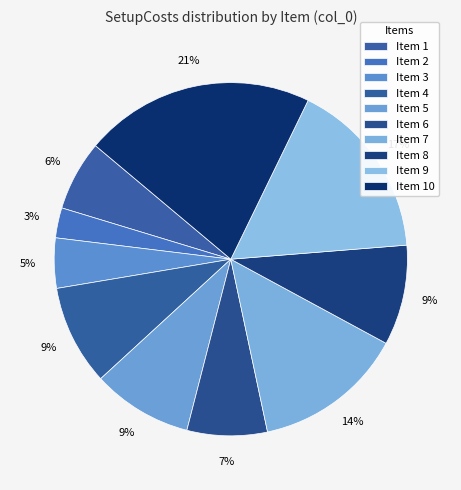

Count the number of slices in the pie.

10